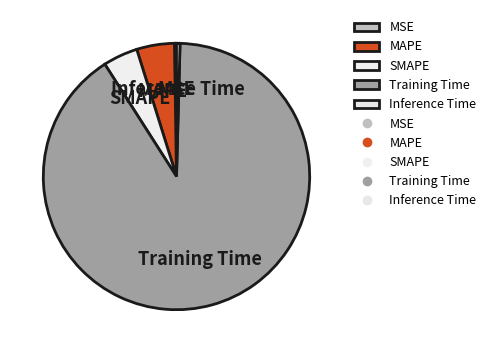

Is there a majority slice in this chart?

Yes